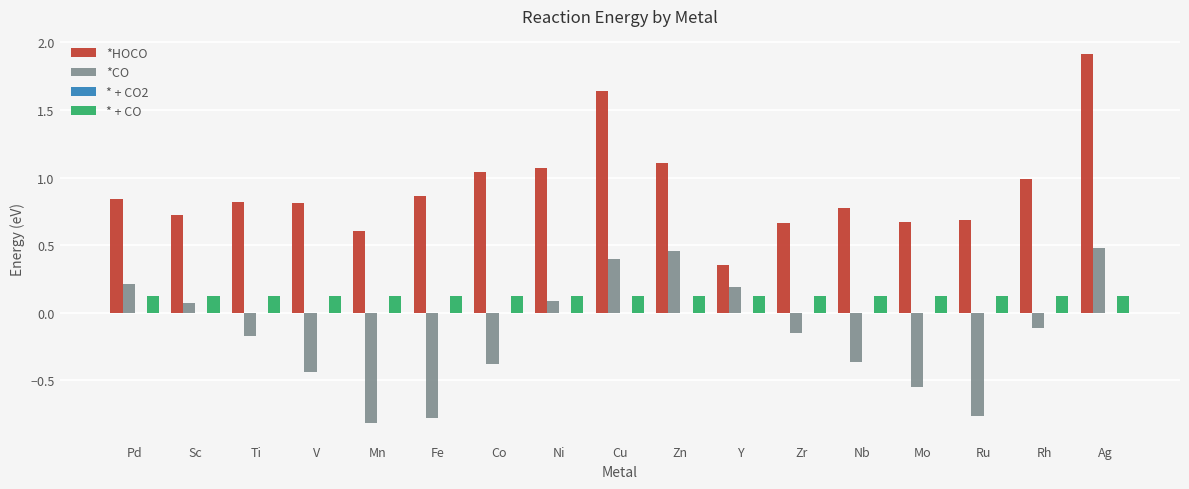

List the series in order of their peak value, highest first.

*HOCO, *CO, * + CO